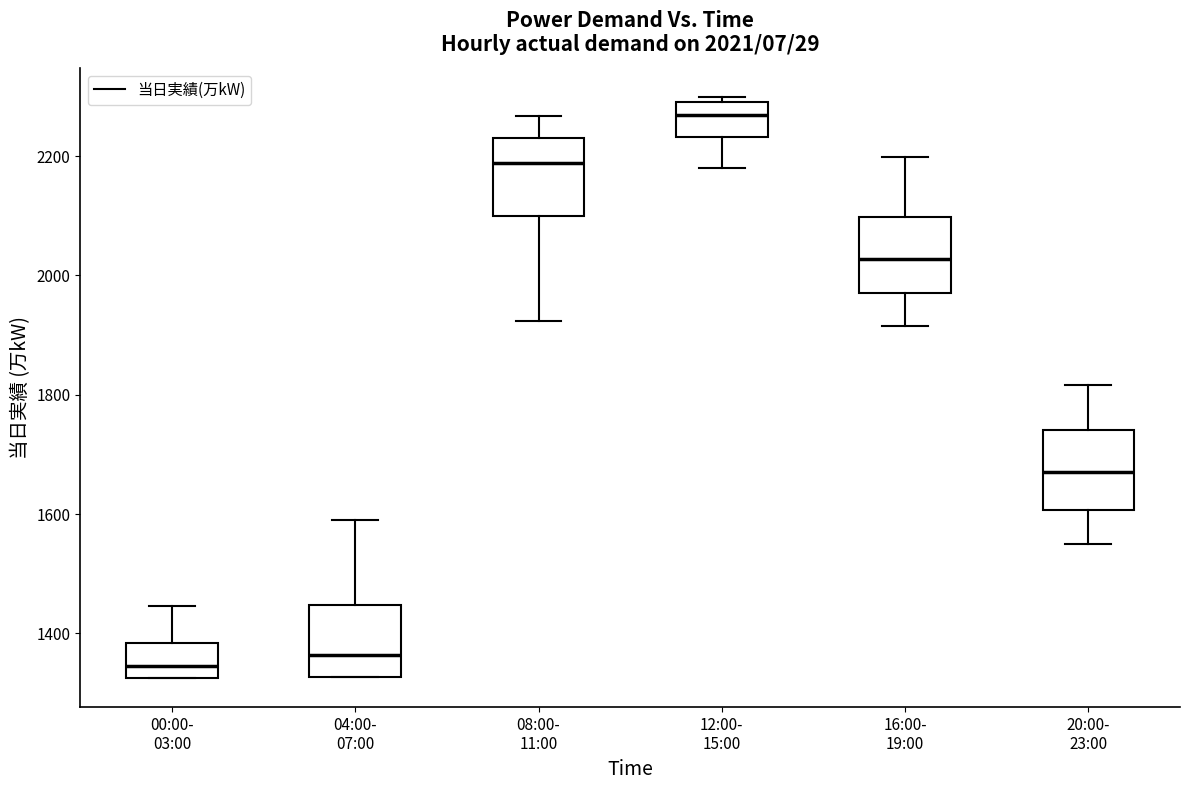

Which box has the highest median line?

12:00- 15:00